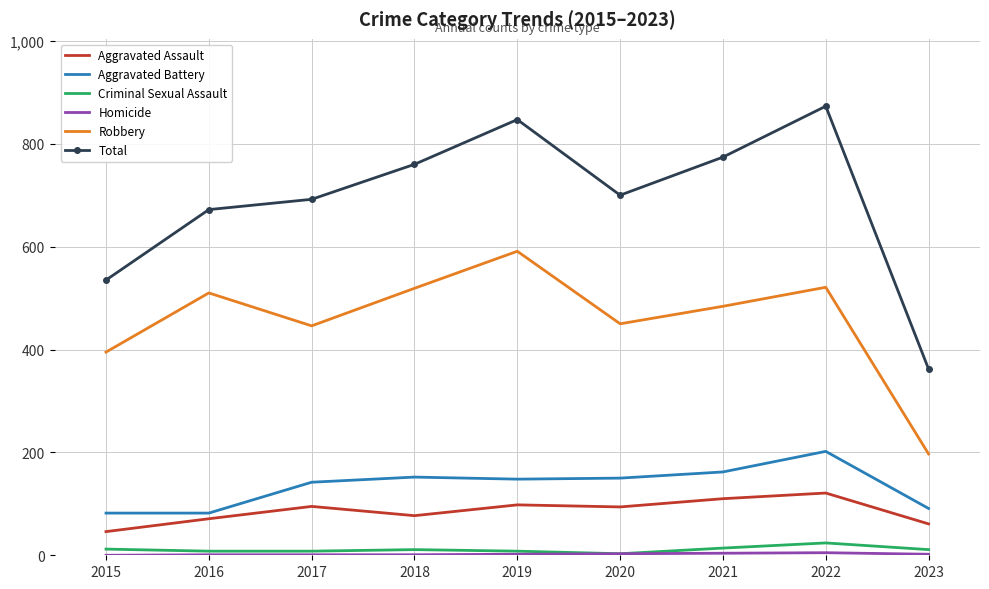

What is the difference between the highest and lowest values at 2020?

697